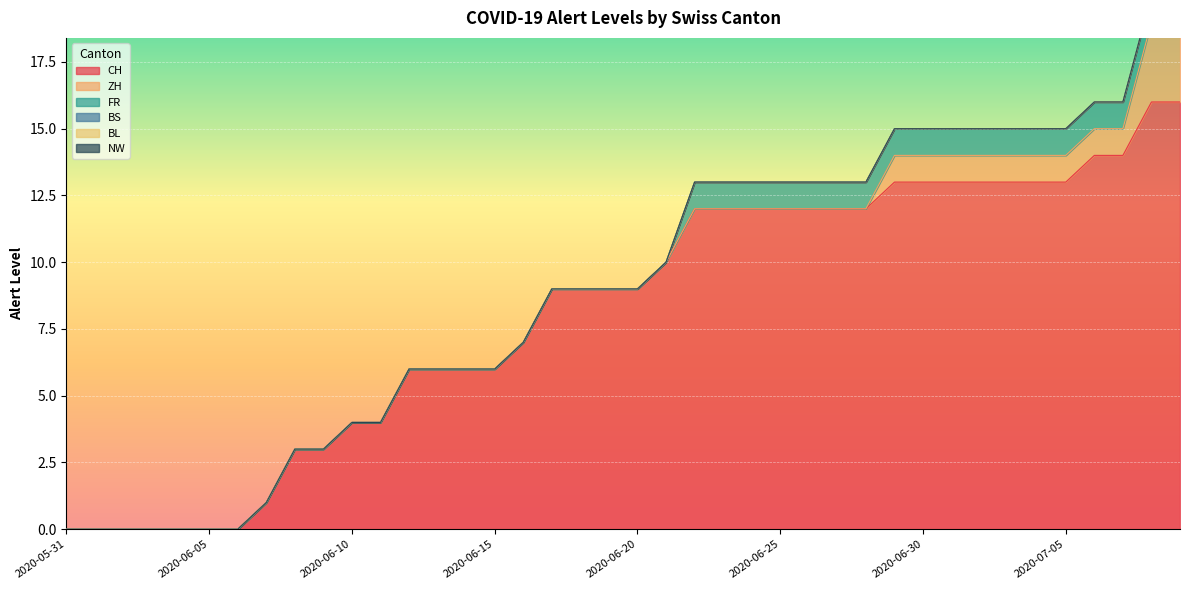

Is it true that FR equals 1 at 2020-06-22?

True